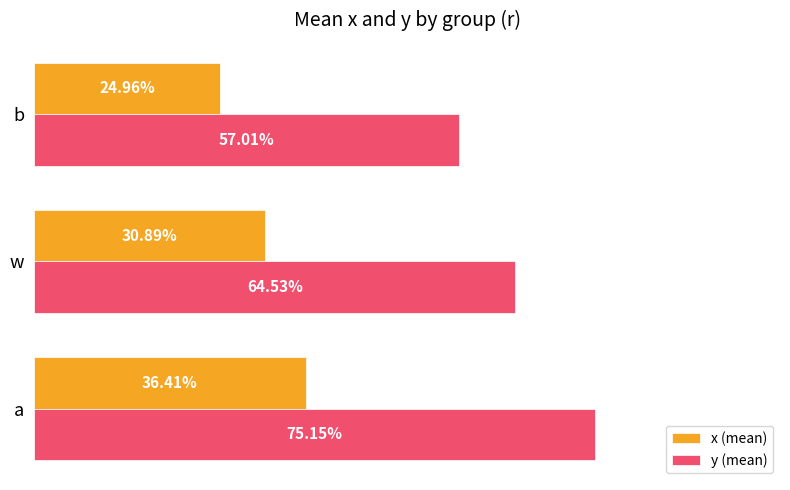

What are all the series names shown in the legend?

x (mean), y (mean)